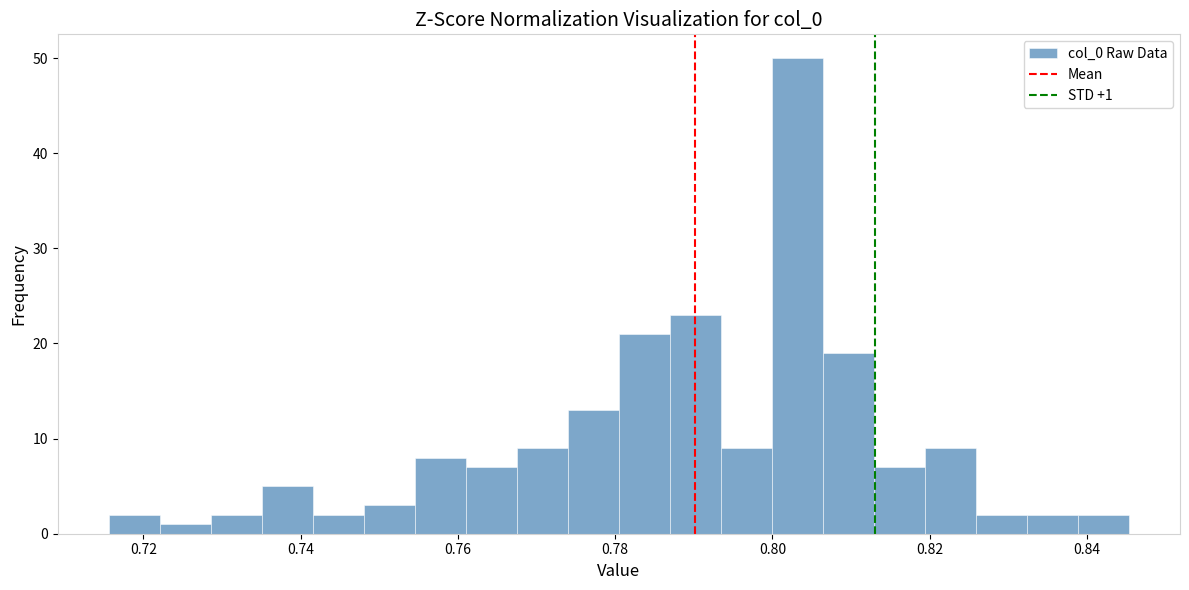

Around what value on the x-axis is the tallest bar? Give the approximate position of its centre, as read against the axis.

0.804